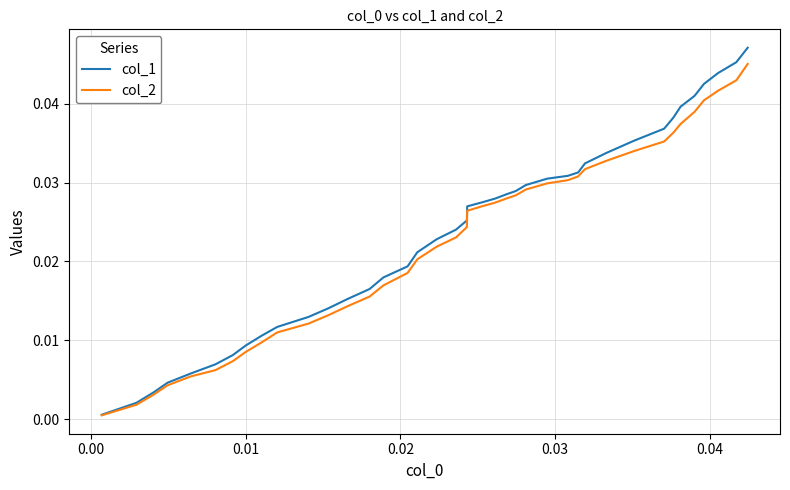

List the series in order of their peak value, highest first.

col_1, col_2